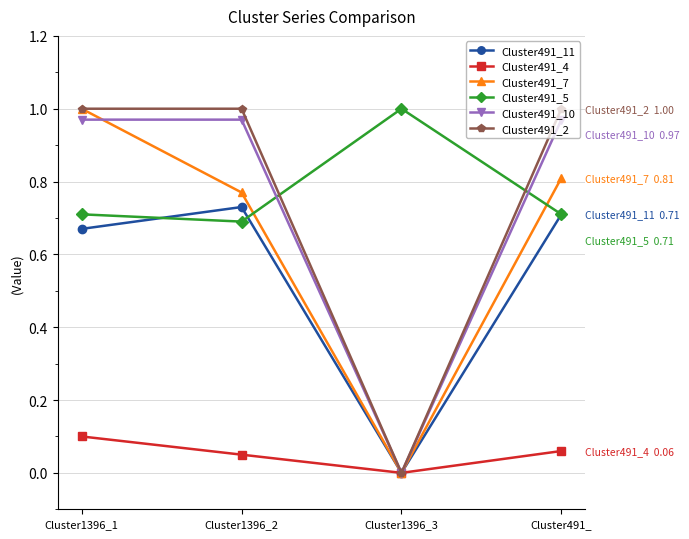

How many times do Cluster491_7 and Cluster491_5 cross each other?

2